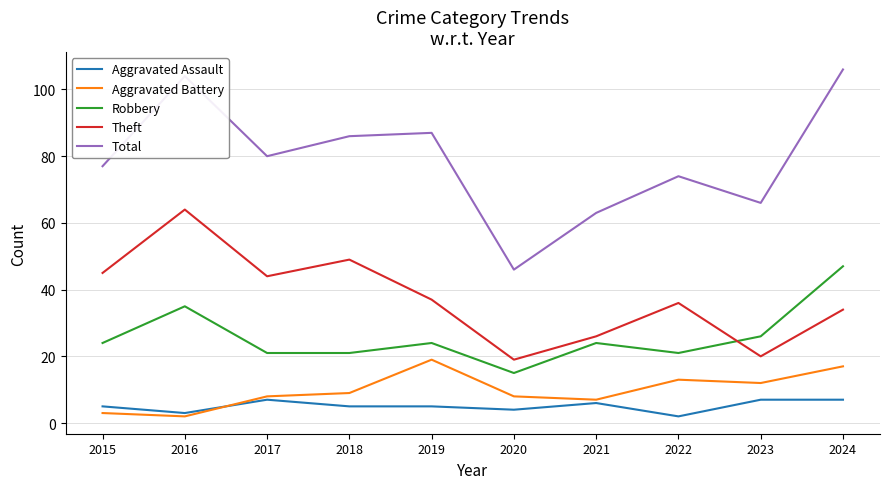

What is the maximum value shown in the chart?

106